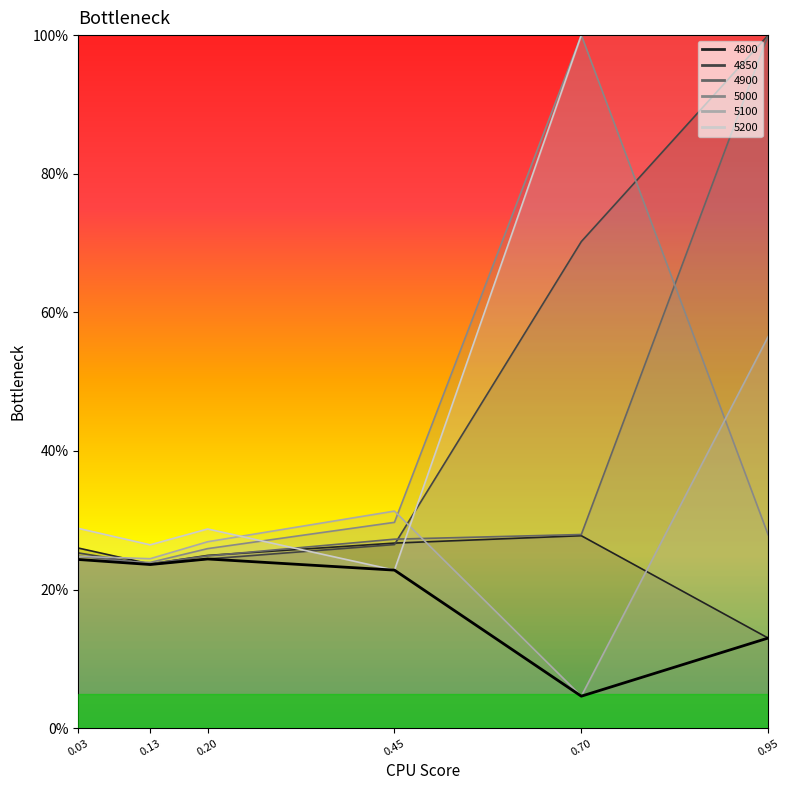

What is the average value?

0.2